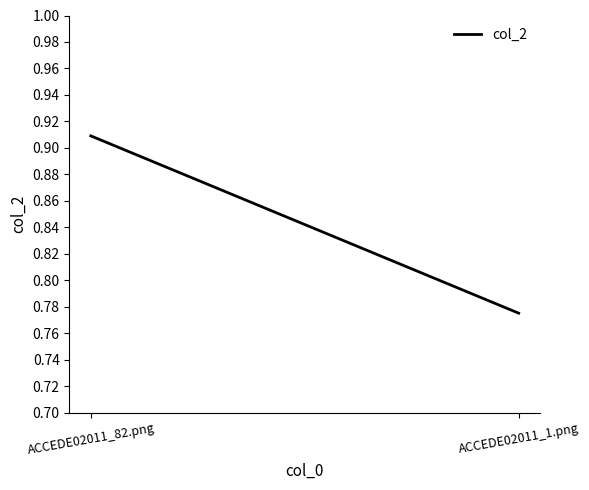

Reading left to right, what are all the values shown in this chart?

ACCEDE02011_82.png=0.9	ACCEDE02011_1.png=0.8